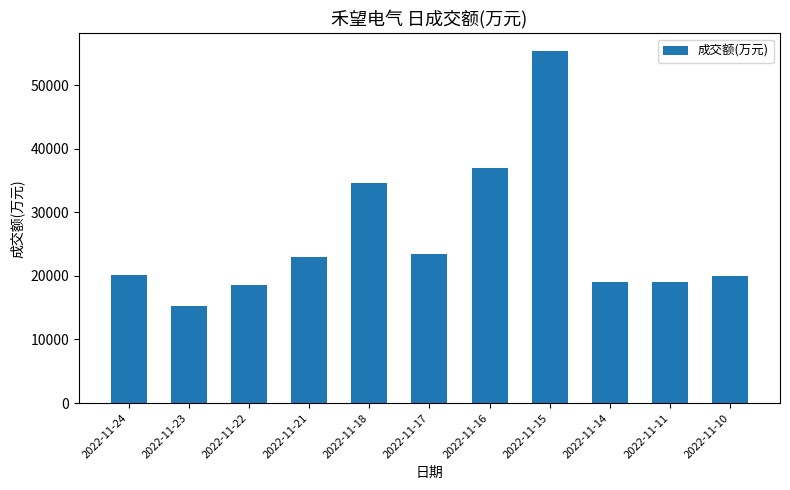

What value does the data have at 2022-11-18?

34661